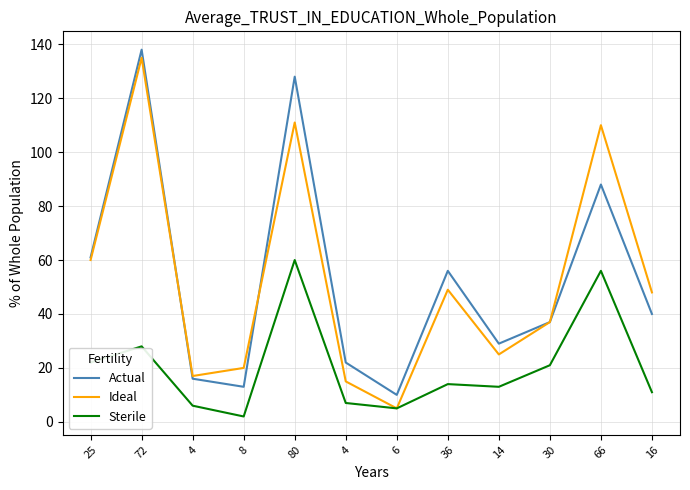

What is the total value across all series at 8?

35